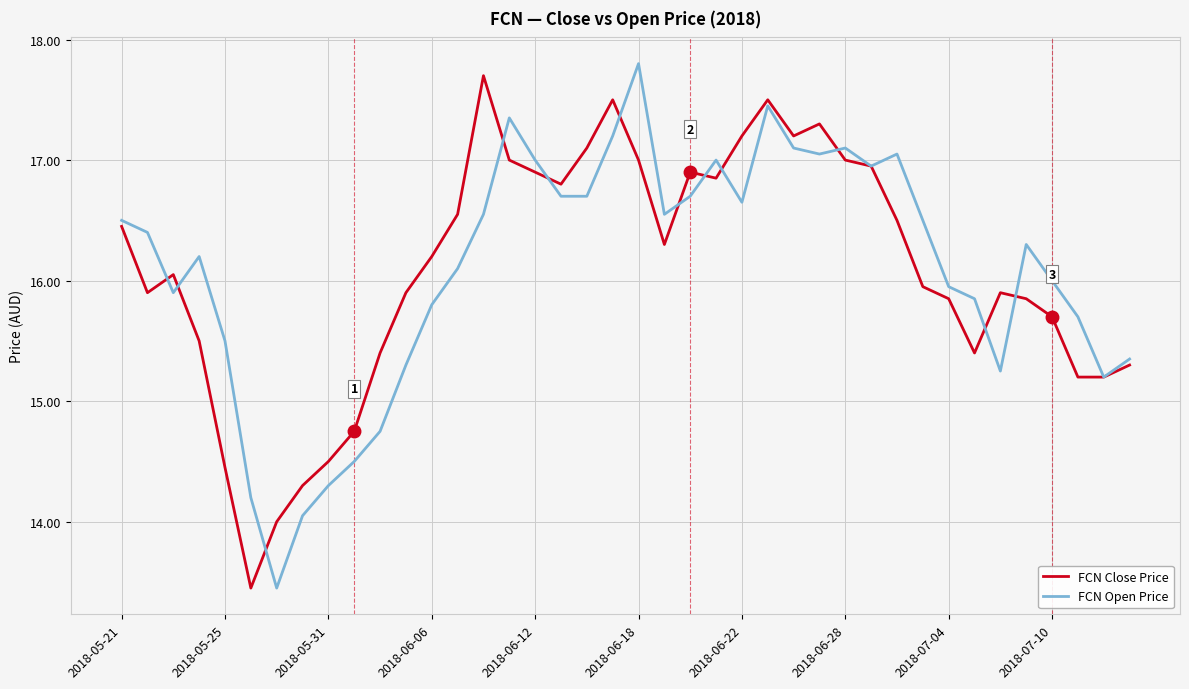

What is the highest value of the FCN Open Price series?

17.8